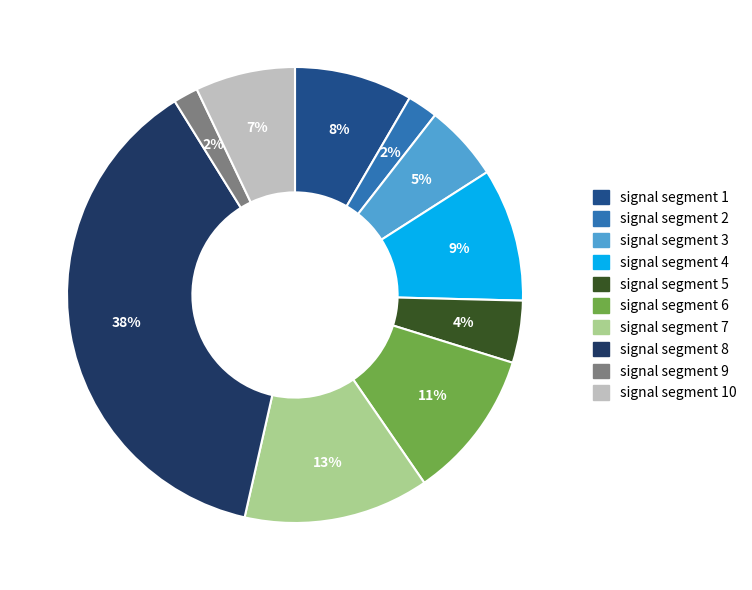

To the nearest percent, what is the difference between the largest and smallest slice percentages?

36%